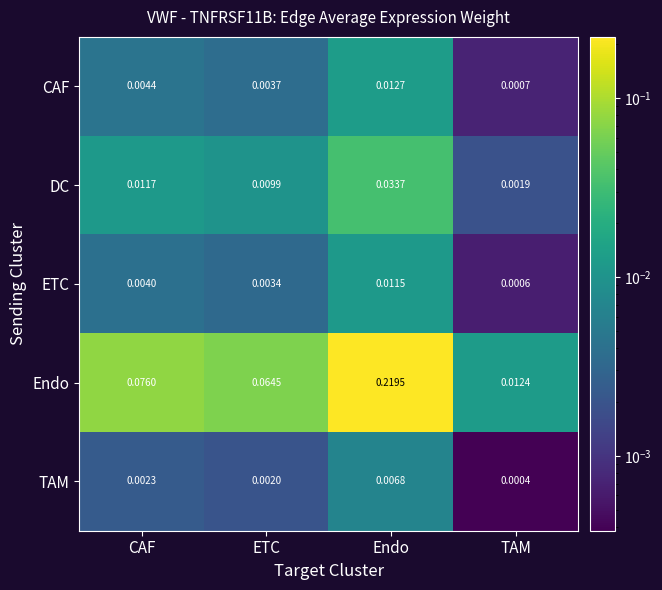

Which category has the highest value in the TAM series?

Endo